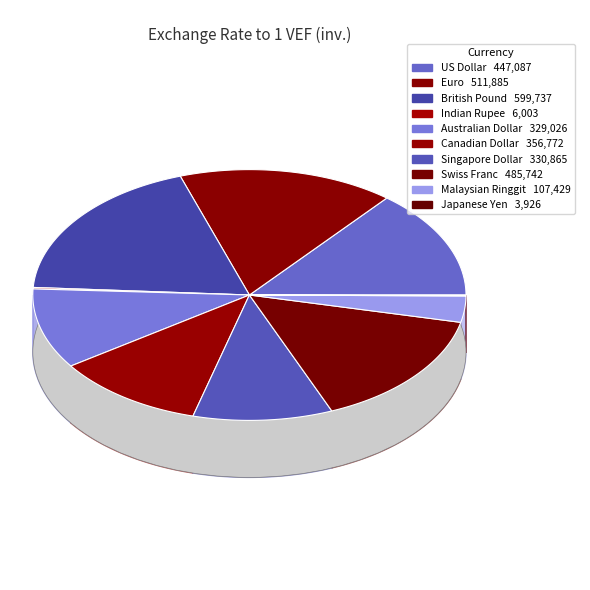

Combined, what portion of the pie is US Dollar and Singapore Dollar?

24.5%